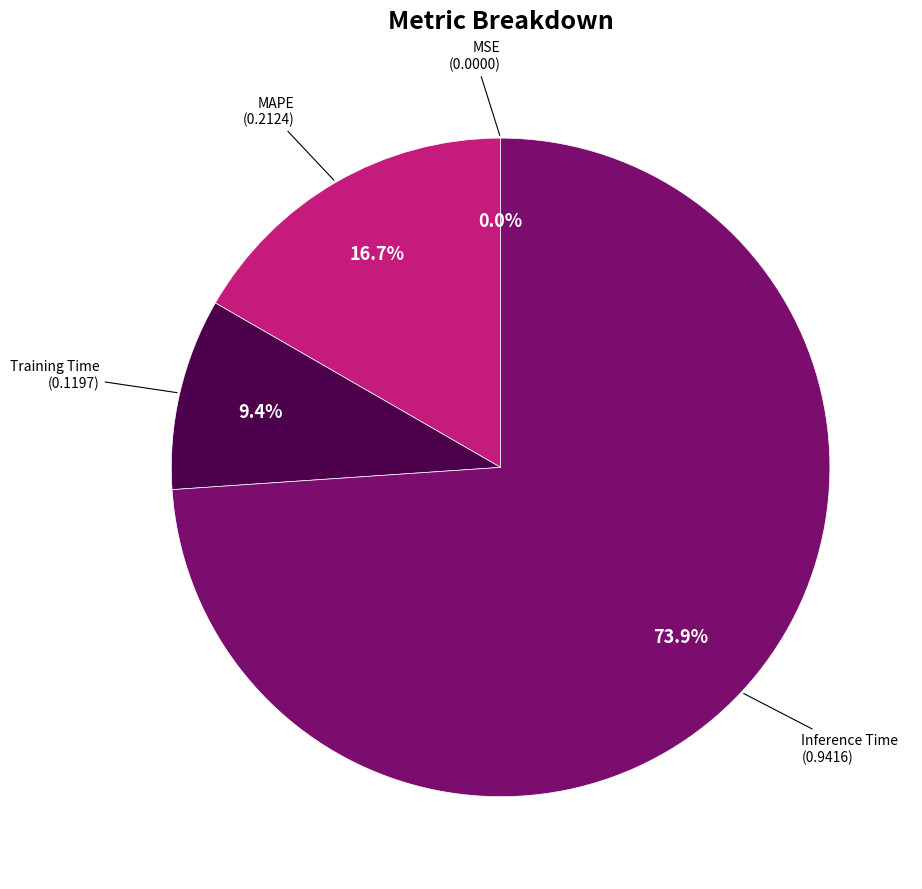

What portion of the pie excludes Inference Time?

26.1%